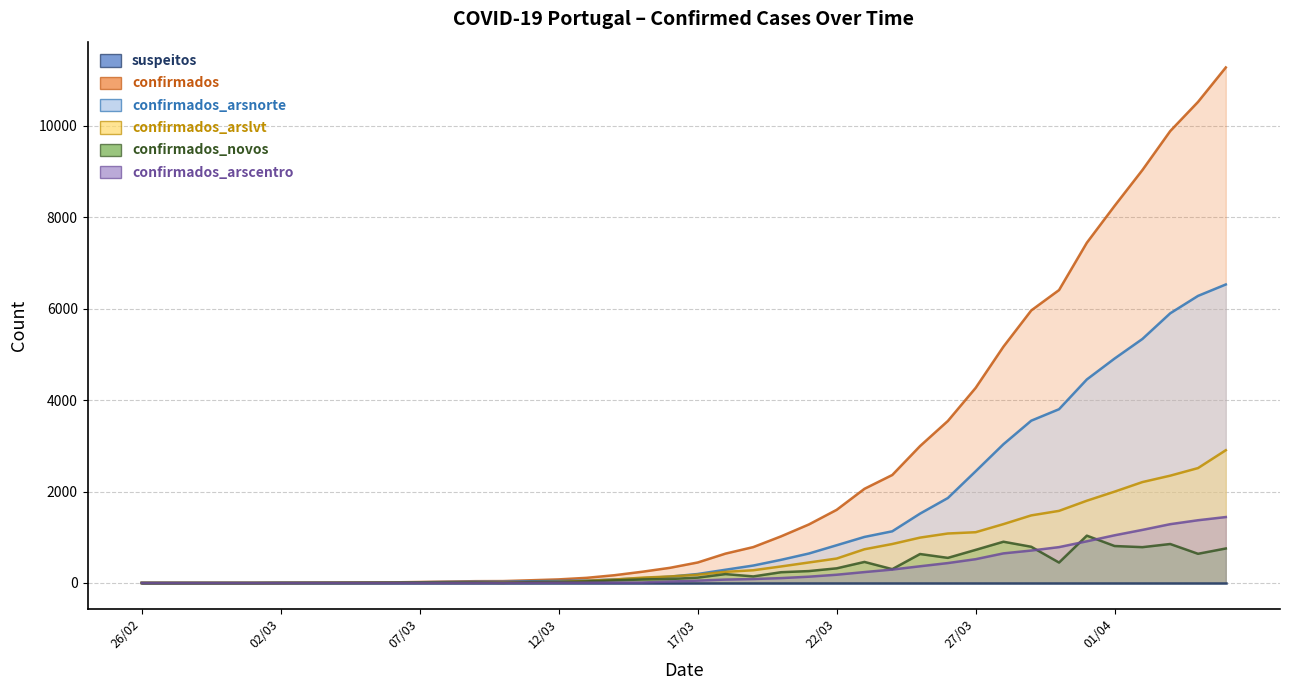

What is the label of the 38th point from the left?

03/04